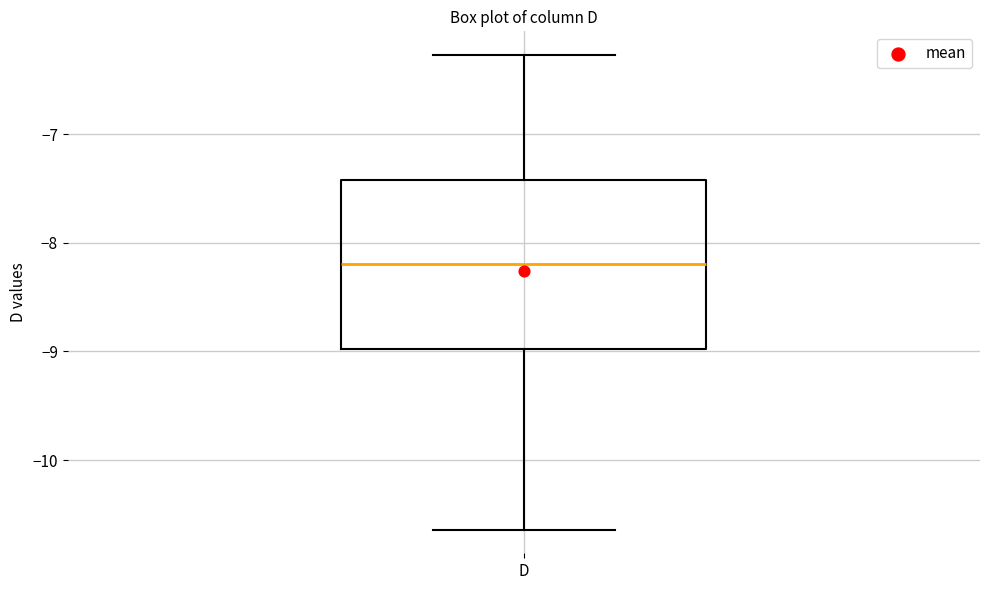

Transcribe this box plot: give where the median line is, the range the box spans, and where the two whiskers end, as read against the y-axis. The values are not printed on the chart, so give them approximately, as read against the axis.

median -8.2, box -9.0 to -7.4, whiskers -10.6 to -6.3